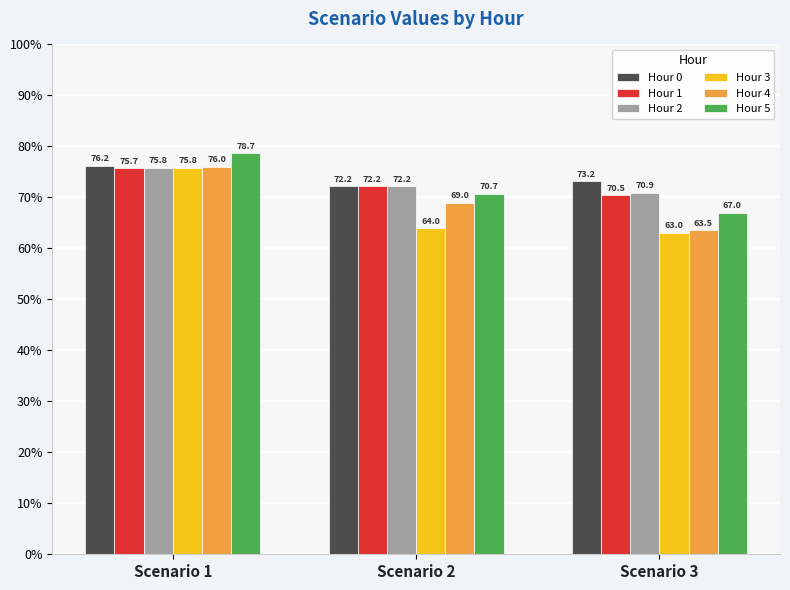

Between Scenario 2 and Scenario 3, which series saw the biggest shift?

Hour 4